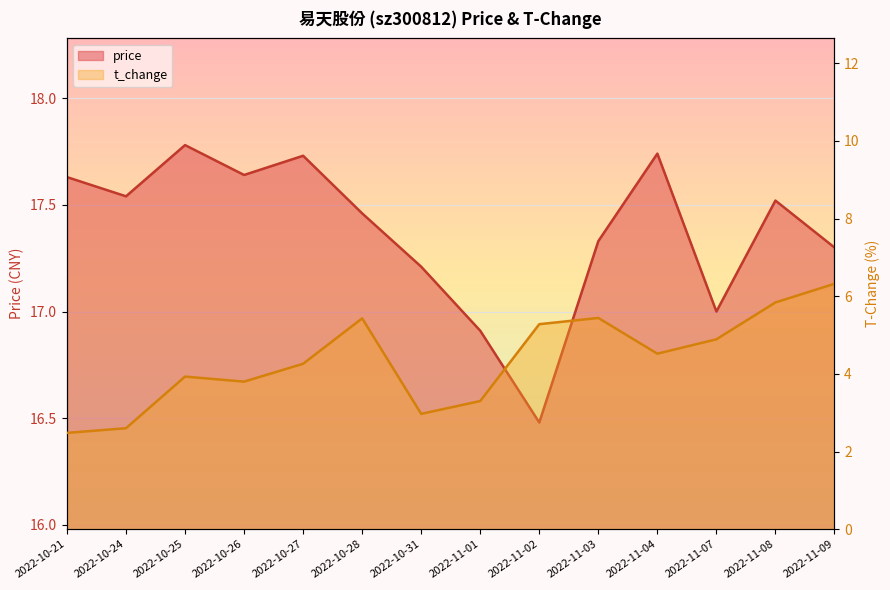

At which category does price reach its first local valley?

2022-10-24